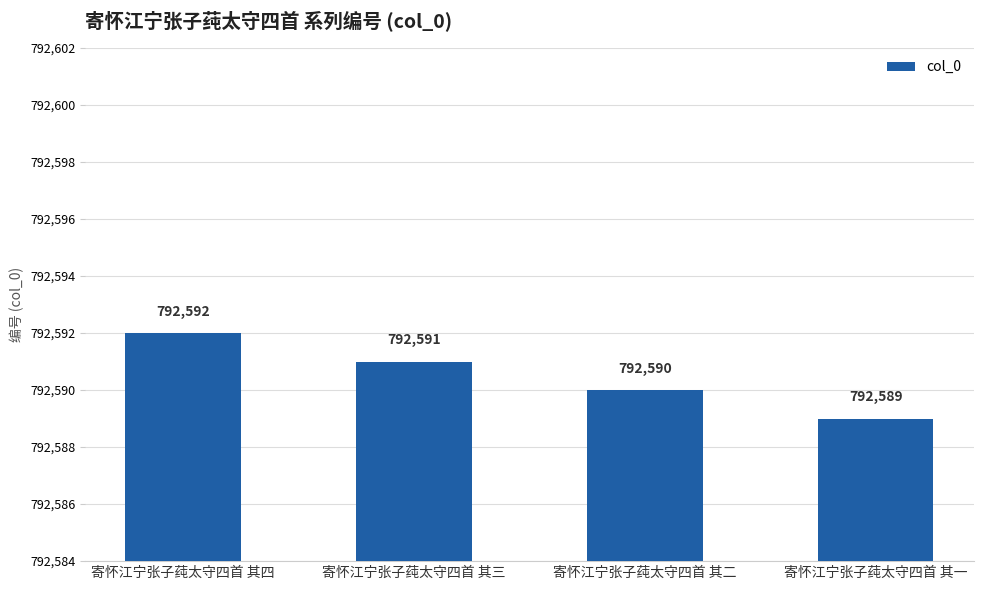

Rank the categories by value from highest to lowest.

寄怀江宁张子莼太守四首 其四, 寄怀江宁张子莼太守四首 其三, 寄怀江宁张子莼太守四首 其二, 寄怀江宁张子莼太守四首 其一